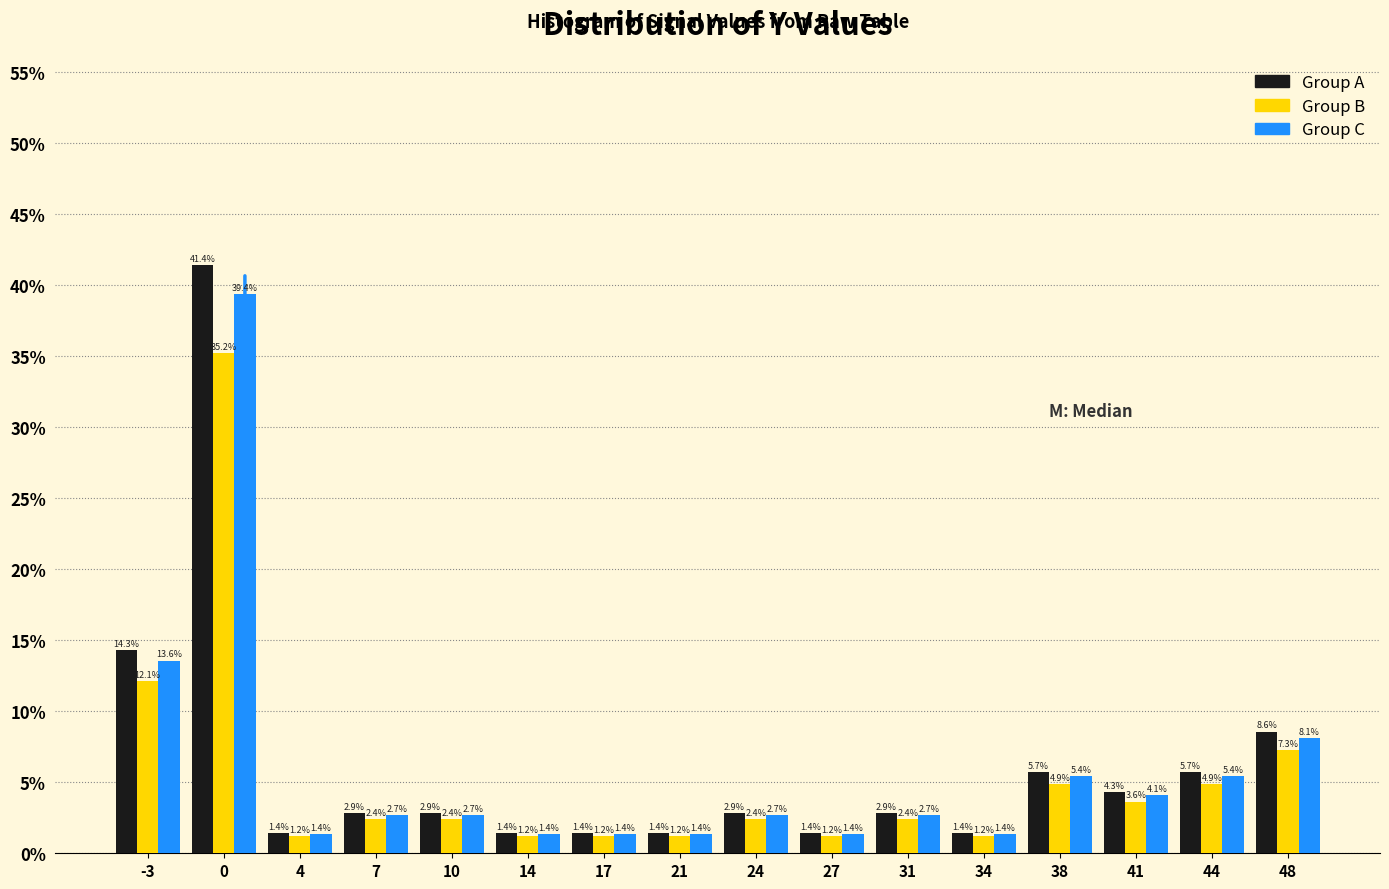

In the Group A series, which range on the x-axis has the tallest bar?

-1.5 to 2.0